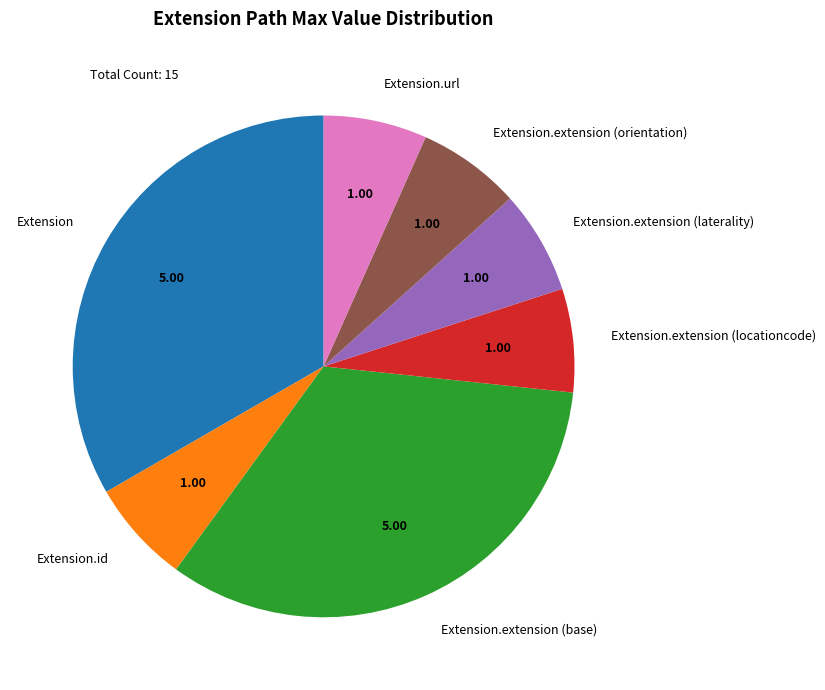

What is the ratio of the value at Extension.url to the value at Extension.extension (laterality)?

1.0